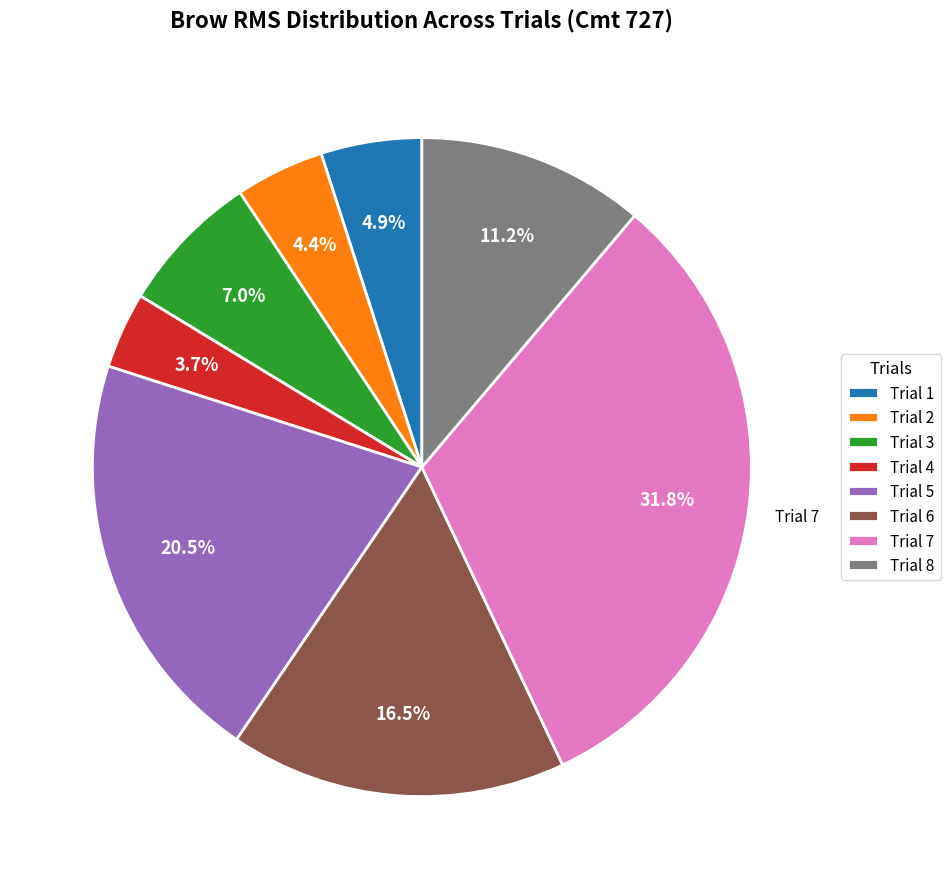

Which has a higher value, Trial 8 or Trial 2?

Trial 8